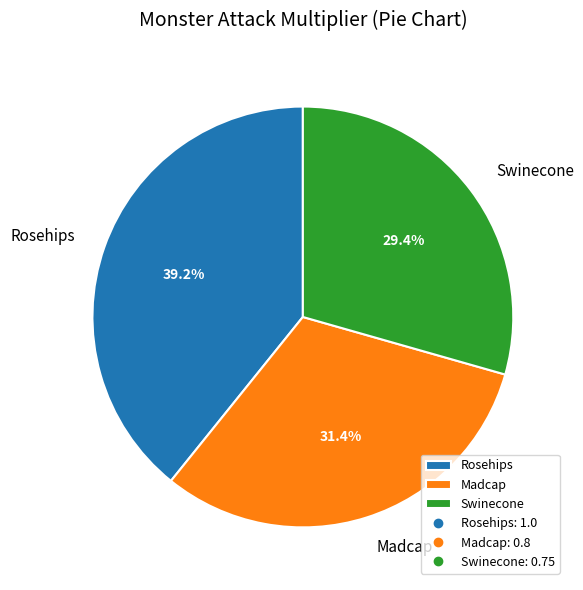

To the nearest percent, what is the difference between the largest and smallest slice percentages?

10%